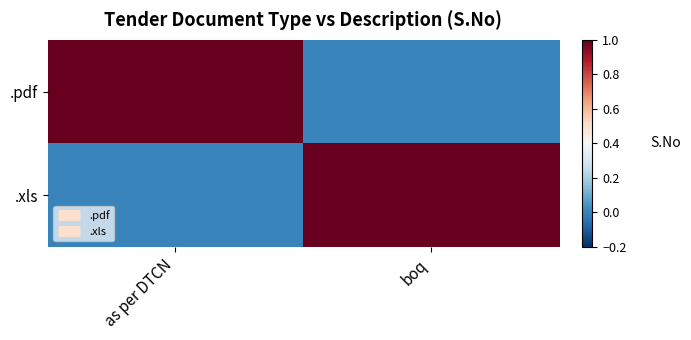

What is the difference between the highest and lowest values at as per DTCN?

1